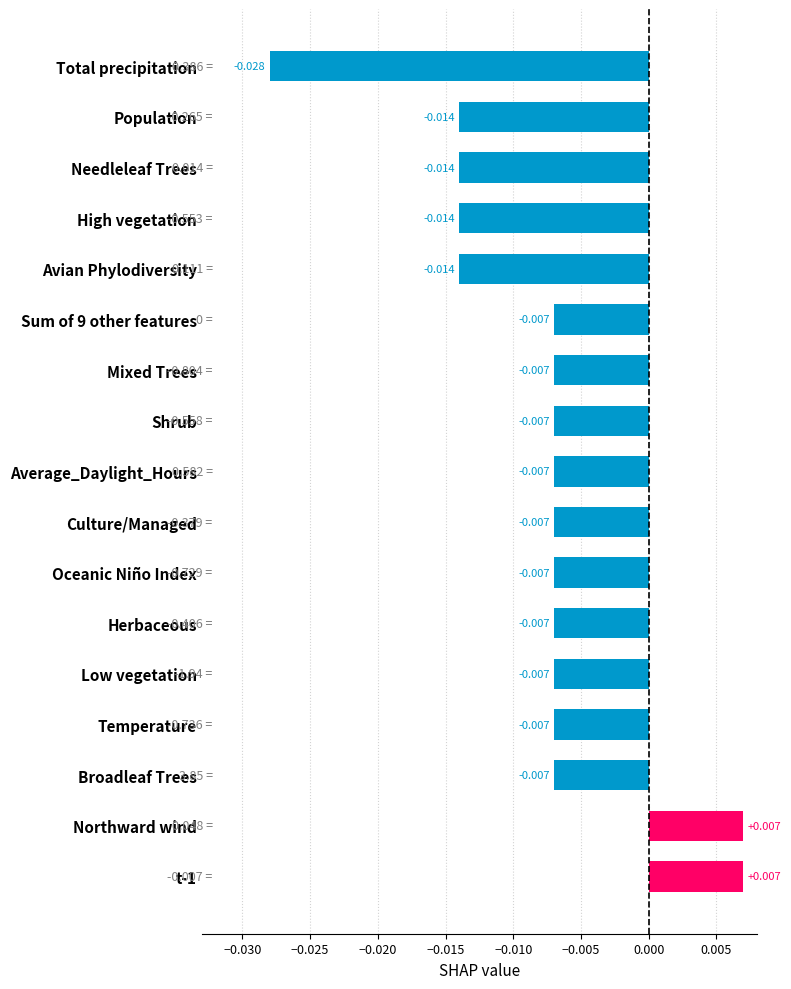

How many data points are above 0?

2